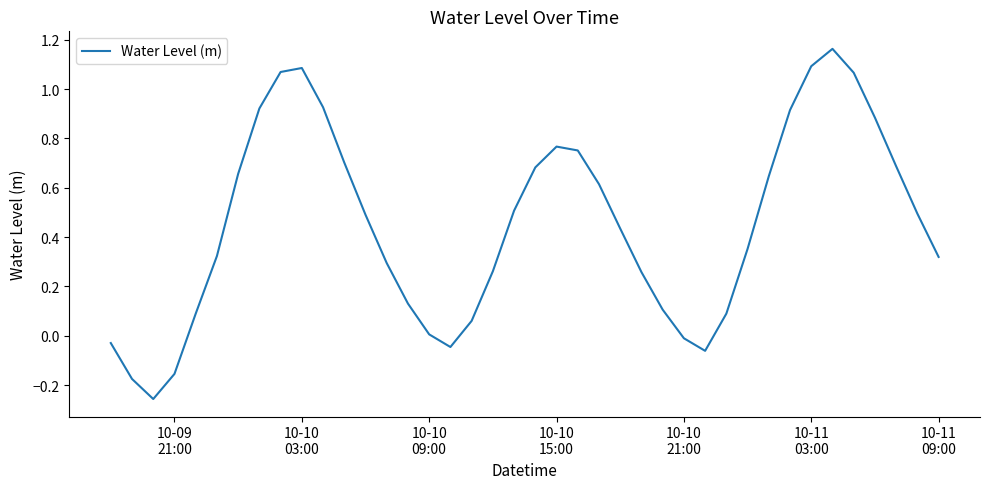

Is this an area chart (filled region under the line)?

No